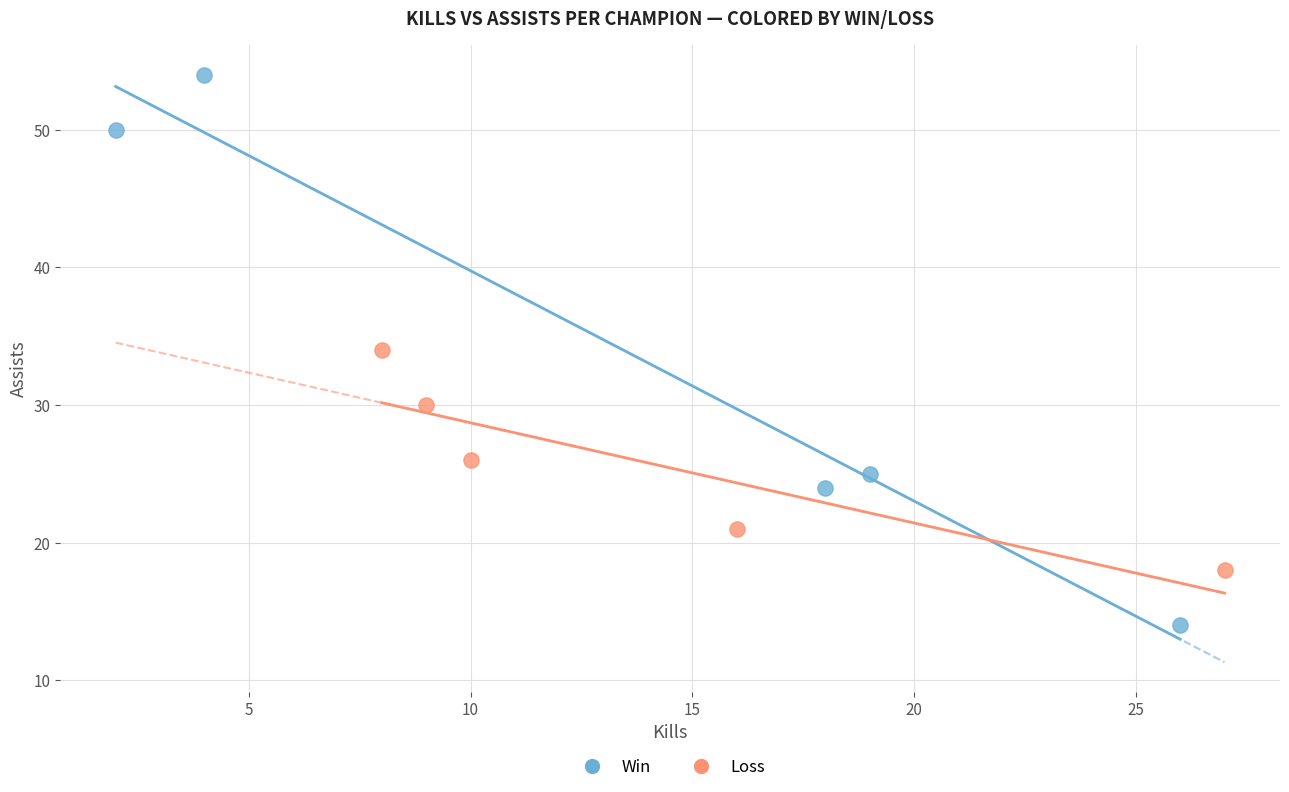

Which series has the largest Y range (max minus min)?

Win